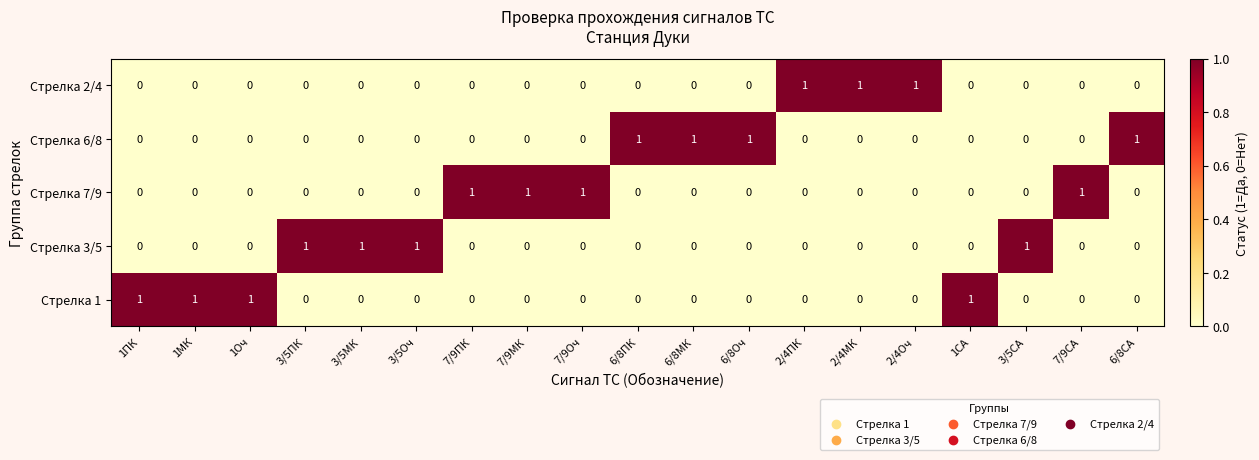

Is the value of Стрелка 1 at 1ПК greater than the value of Стрелка 6/8 at 7/9МК?

Yes